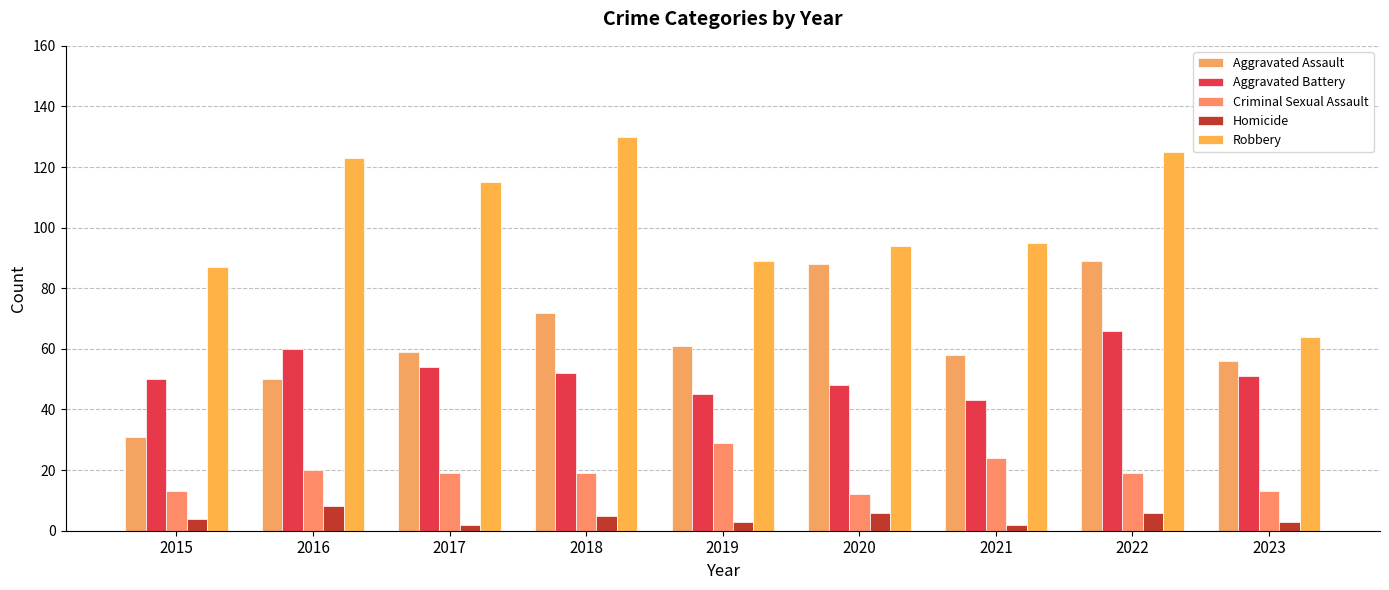

Count the number of categories in the chart.

9